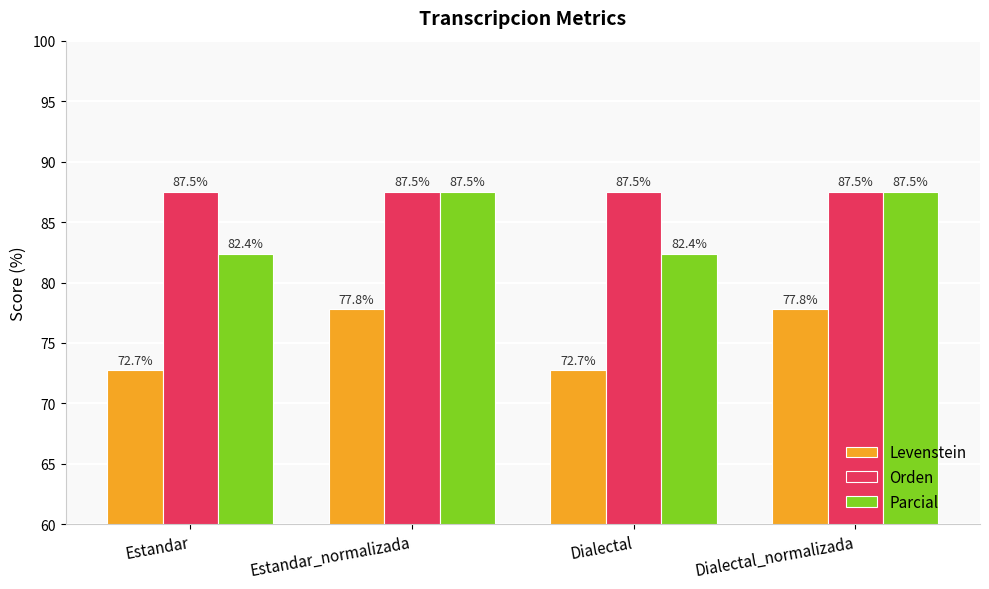

True or false: Levenstein has a value of 72.7 at Dialectal.

True